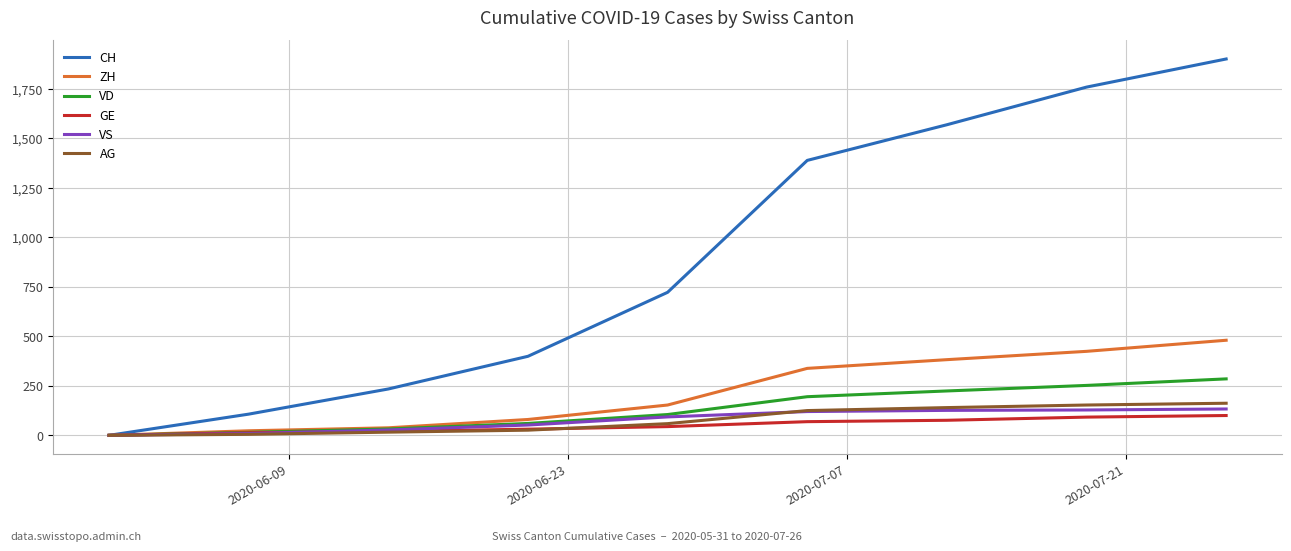

Which series has the largest total across all categories?

CH